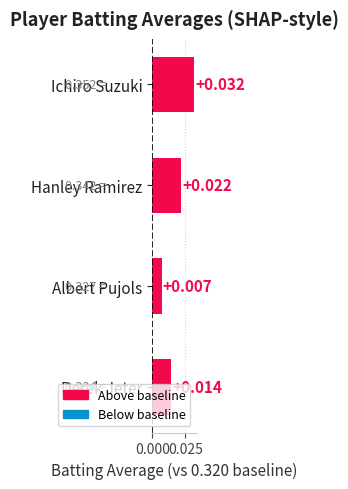

List the labels in order of value, smallest first.

Albert Pujols, Derek Jeter, Hanley Ramirez, Ichiro Suzuki